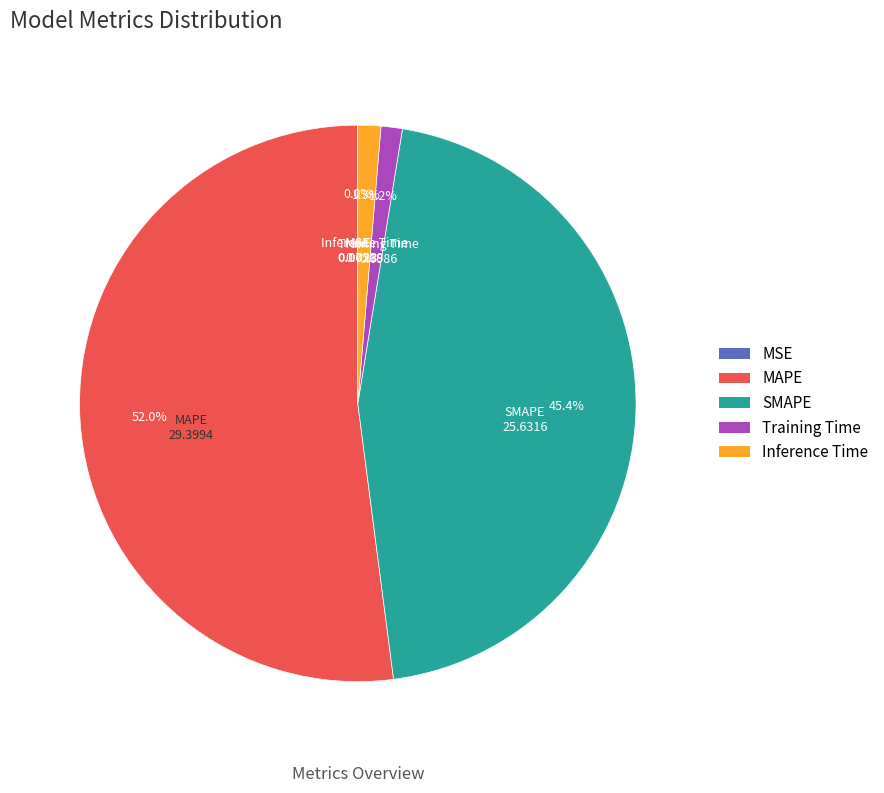

What percentage is NOT represented by Training Time?

98.8%